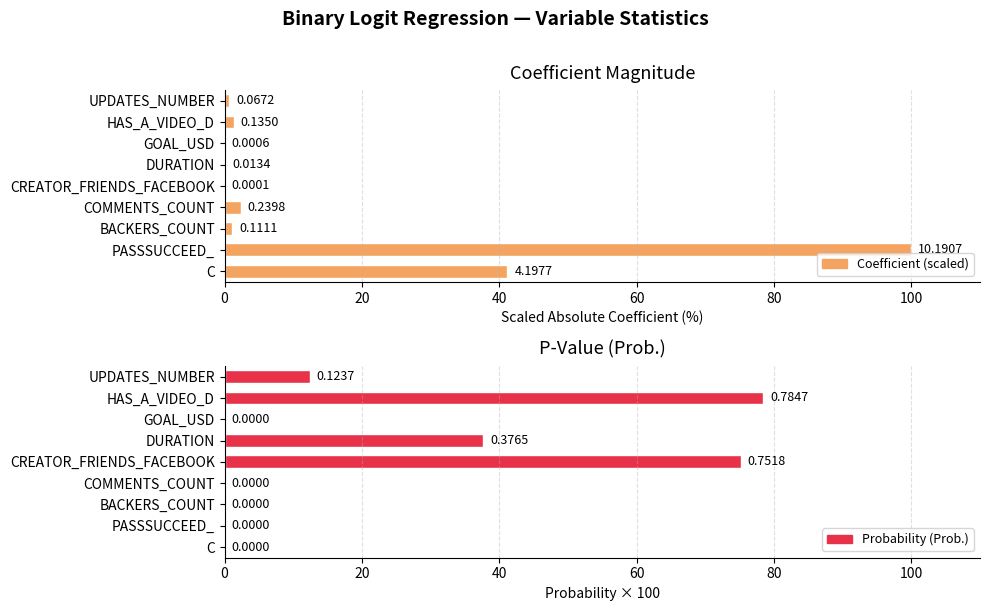

Reading right to left, extract all data points from this chart.

Coefficient (scaled): 0.7	1.3	0.0	0.1	0.0	2.4	1.1	100.0	41.2
Probability (Prob.): 12.4	78.5	0.0	37.6	75.2	0.0	0.0	0.0	0.0